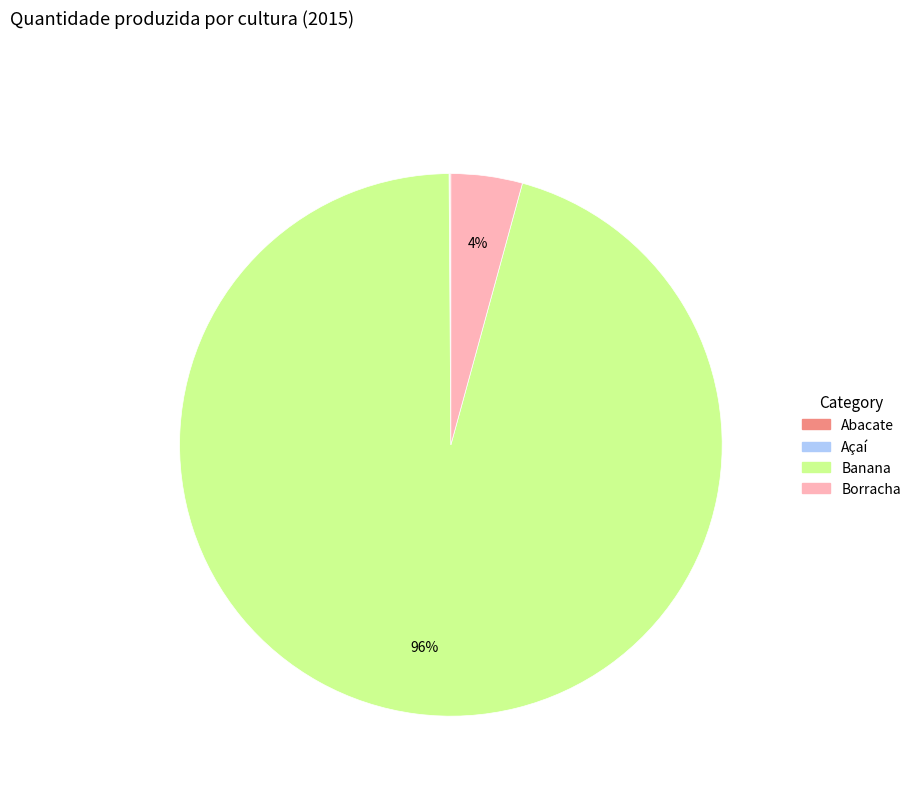

To the nearest percent, what is the average slice percentage?

25%